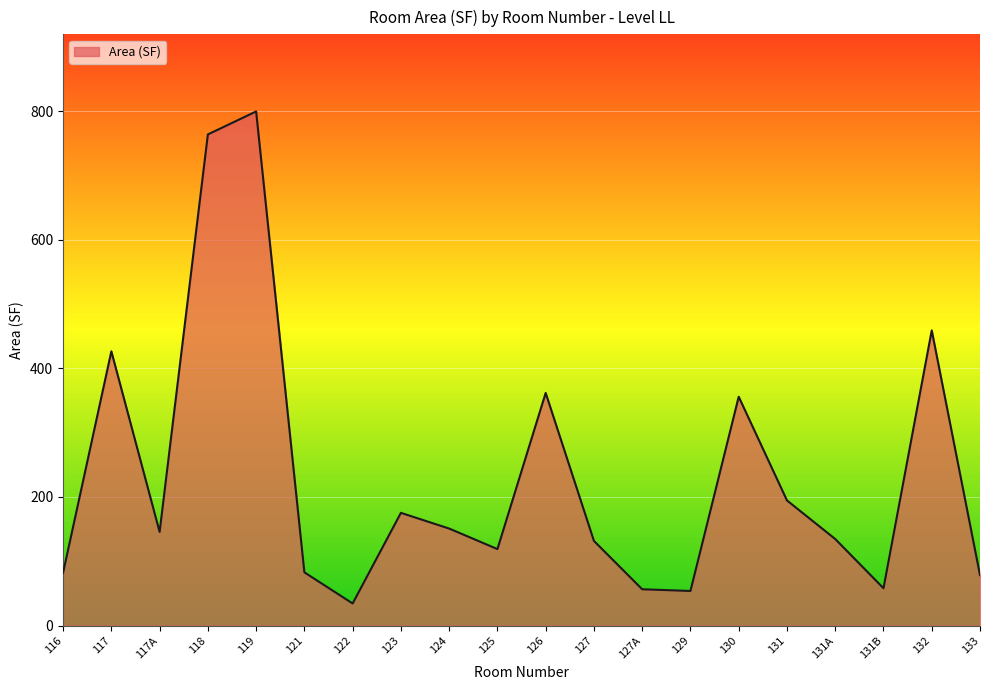

What position from the left is 117A?

3